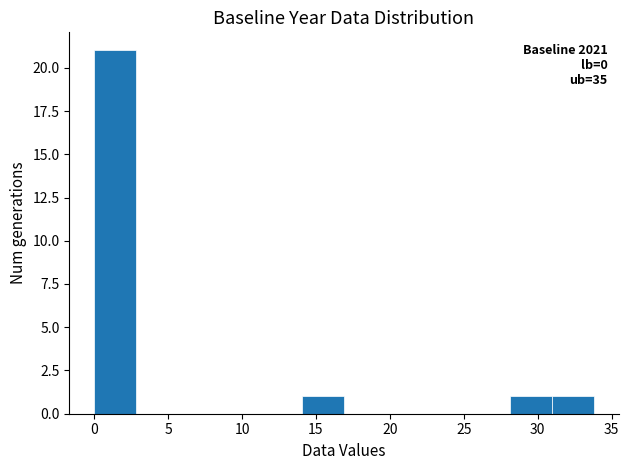

Which range on the x-axis has the tallest bar?

0.0 to 3.0